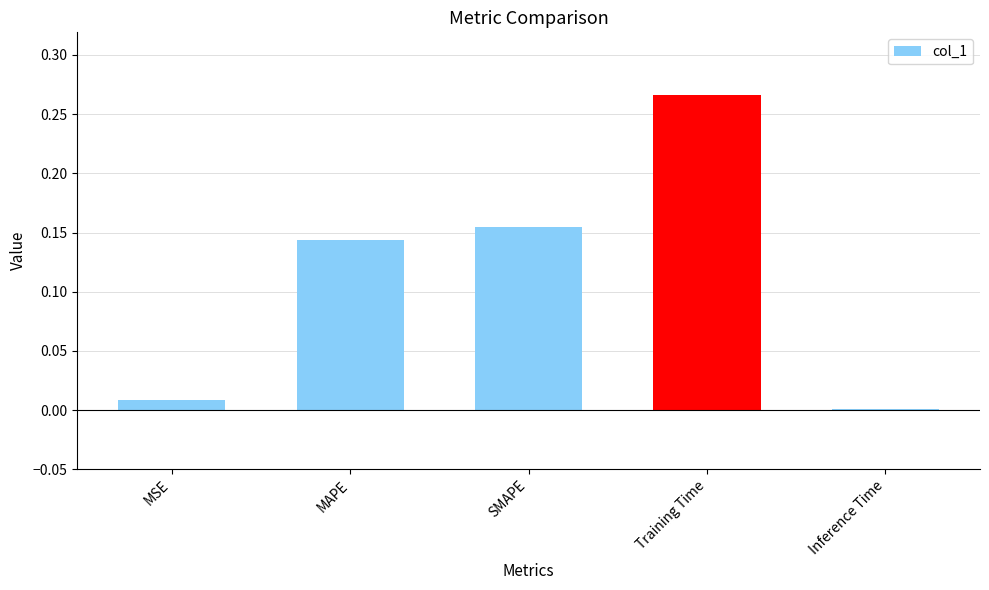

Rank the categories by value from lowest to highest.

Inference Time, MSE, MAPE, SMAPE, Training Time